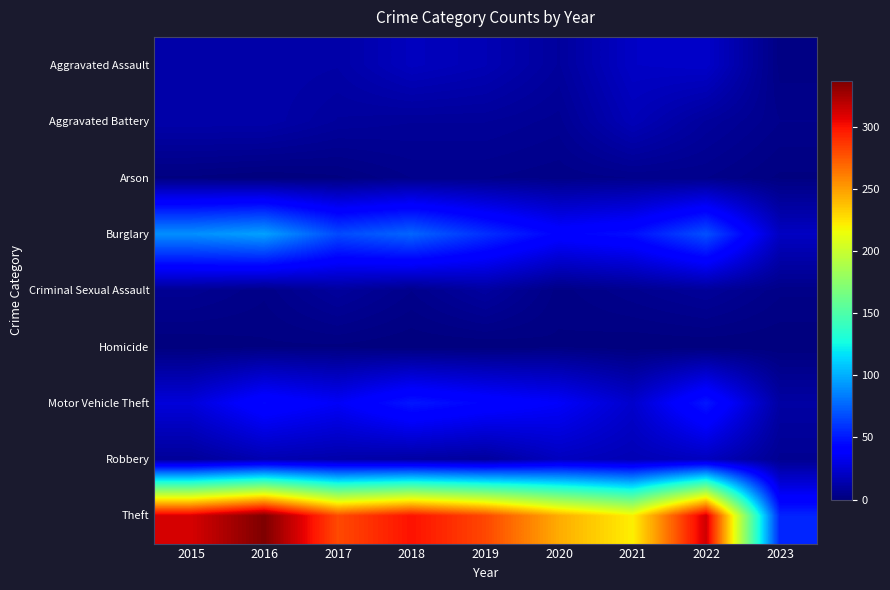

What is the spread (max minus min) of values at 2021?

221